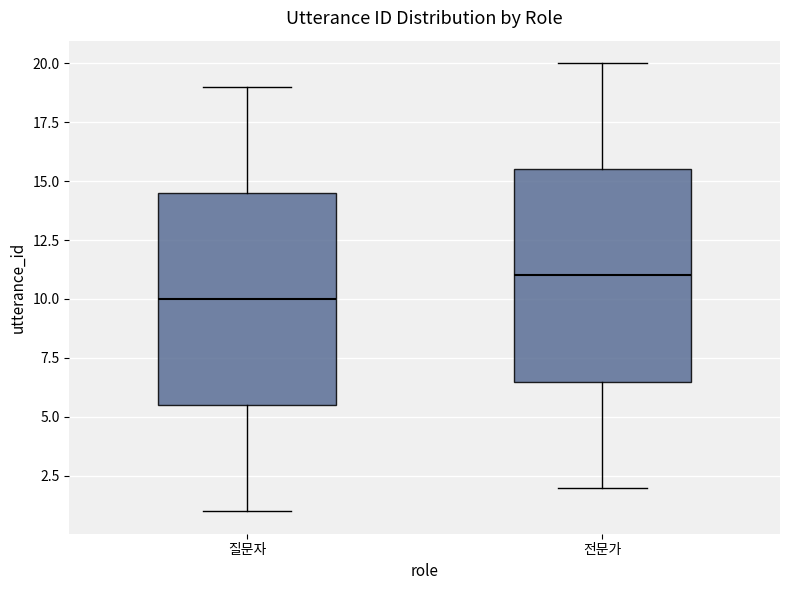

Which box's median line is the lowest?

질문자